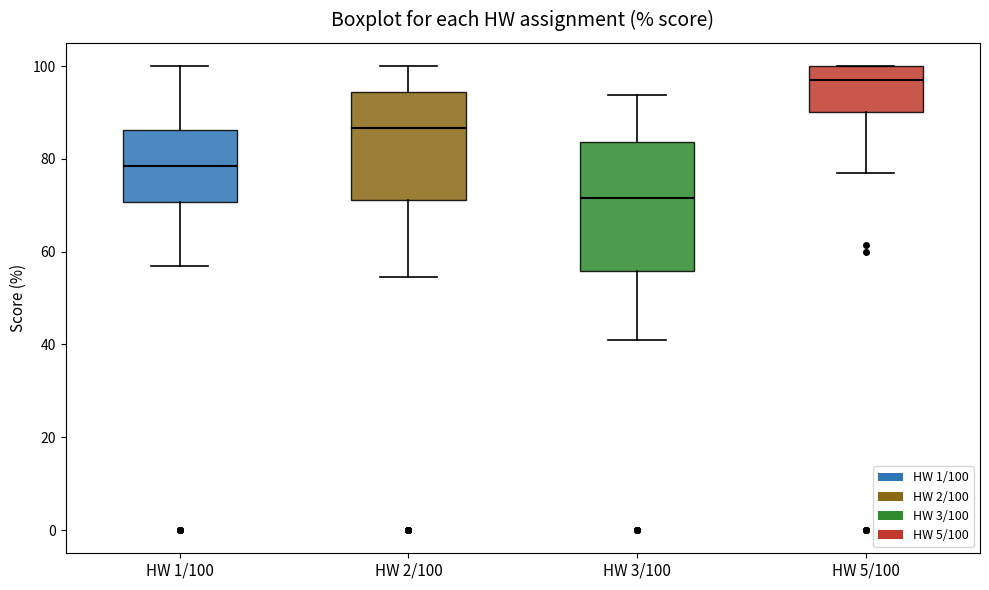

Reading left to right, transcribe this box plot: for each box, give where its median line is, the range the box spans, and where its two whiskers end, as read against the y-axis. The values are not printed on the chart, so give them approximately, as read against the axis.

HW 1/100: median 78, box 70 to 86, whiskers 56 to 100
HW 2/100: median 86, box 72 to 94, whiskers 54 to 100
HW 3/100: median 72, box 56 to 84, whiskers 42 to 94
HW 5/100: median 96, box 90 to 100, whiskers 76 to 100